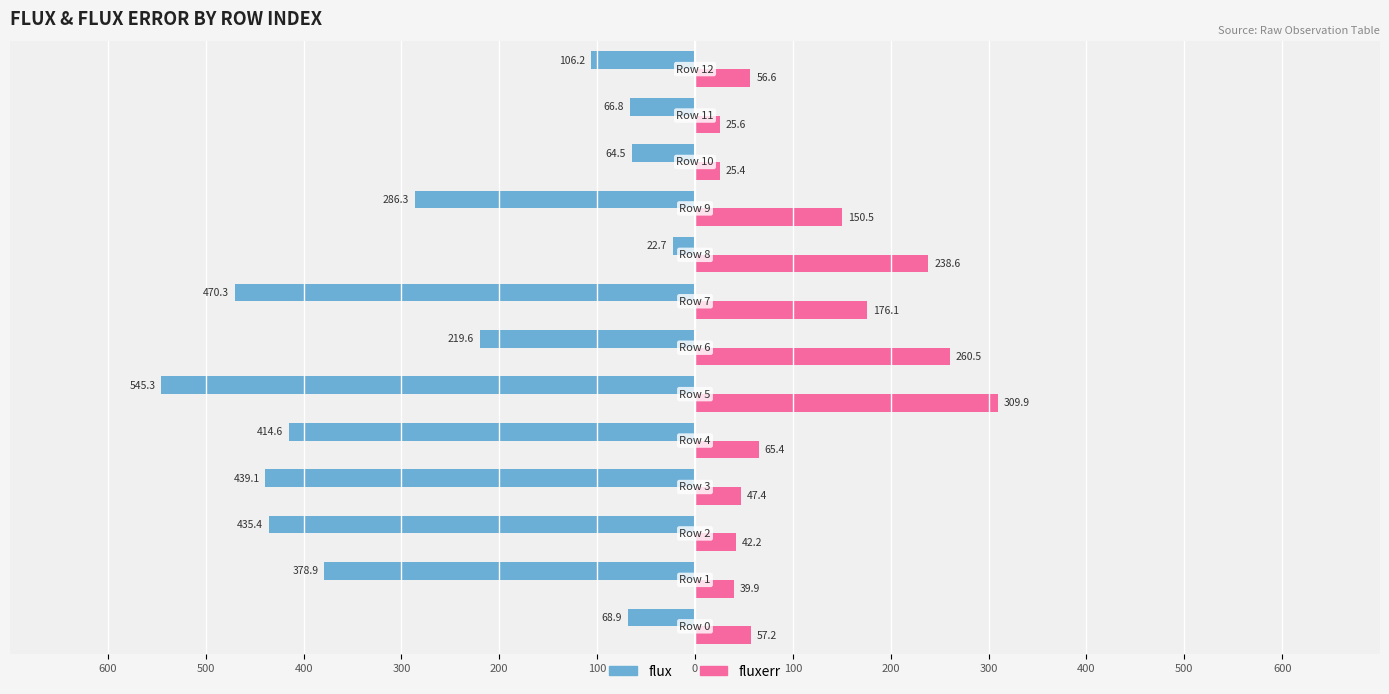

What are all the series names shown in the legend?

flux, fluxerr